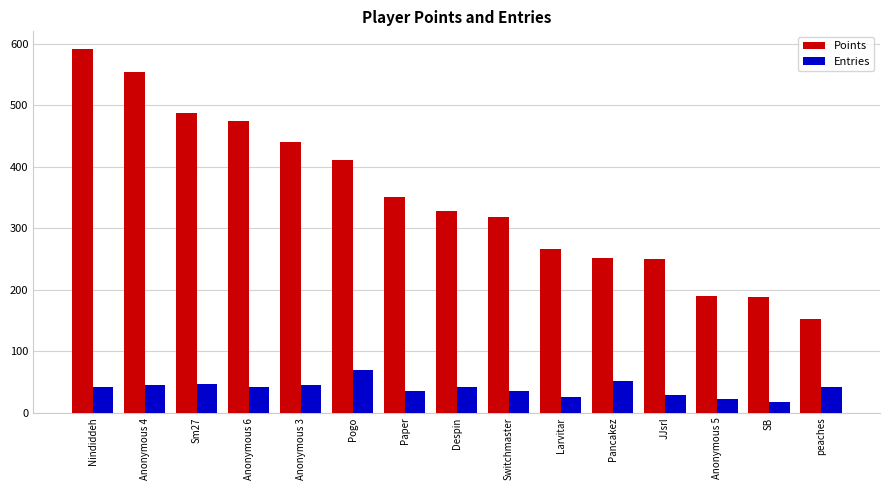

What is the difference between the second highest and second lowest values in the Points series?

365